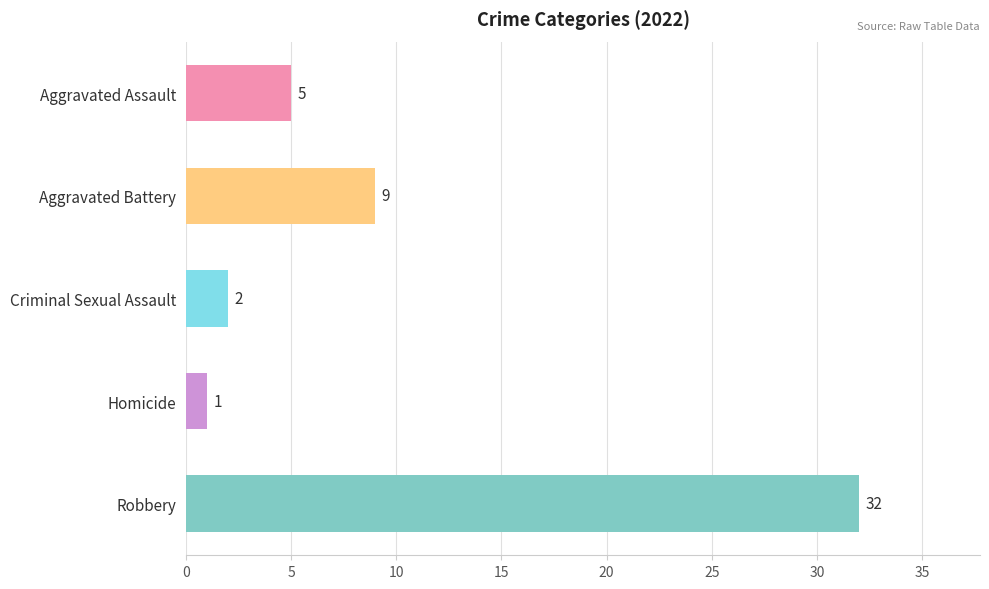

What is the smallest value displayed?

1